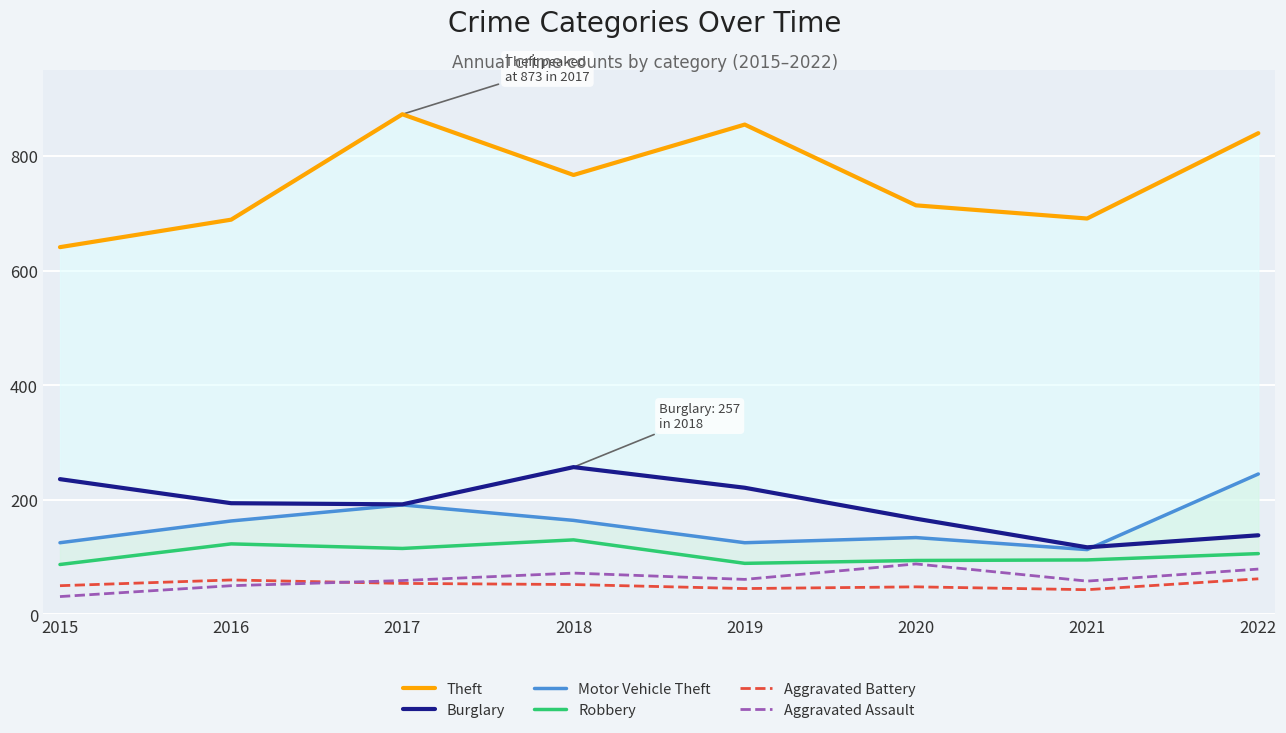

What is the minimum value shown in the chart?

31